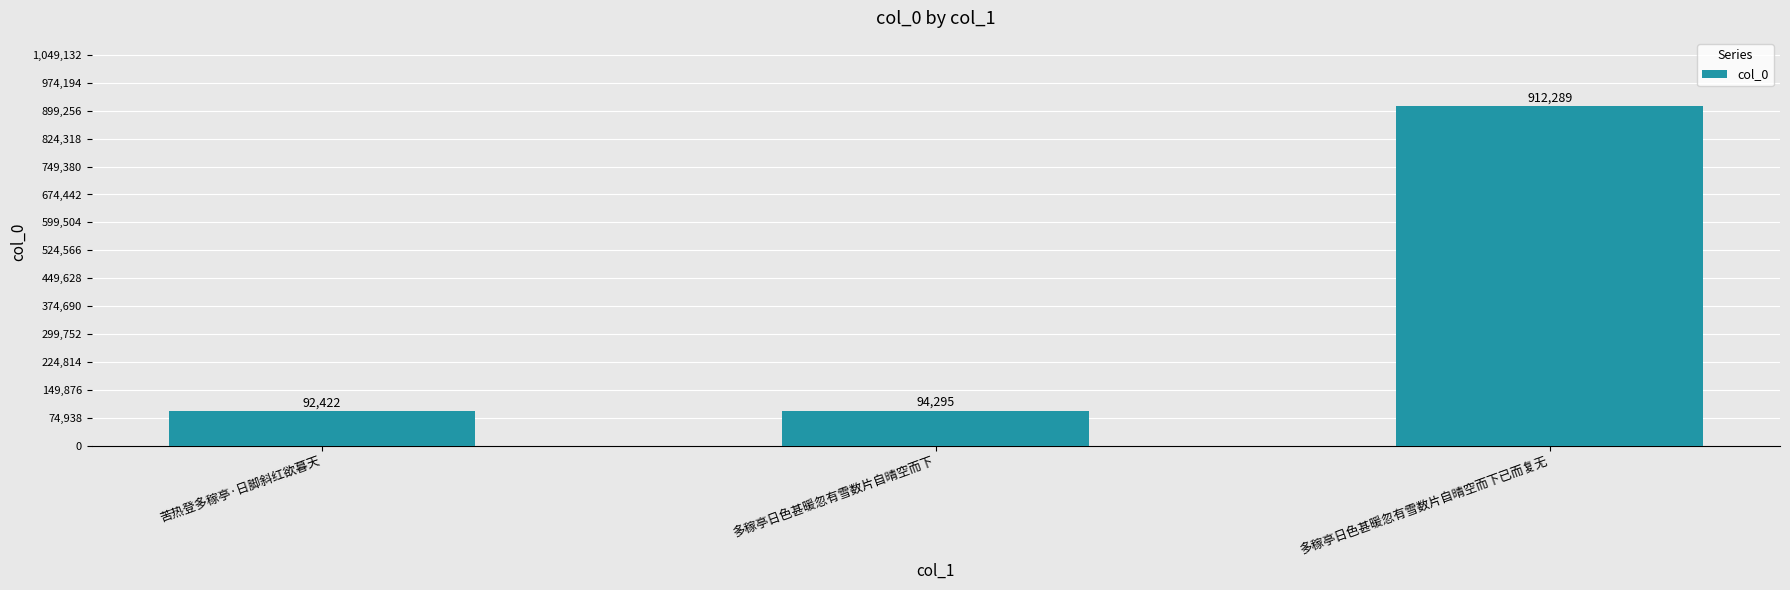

What is the smallest value displayed?

92422